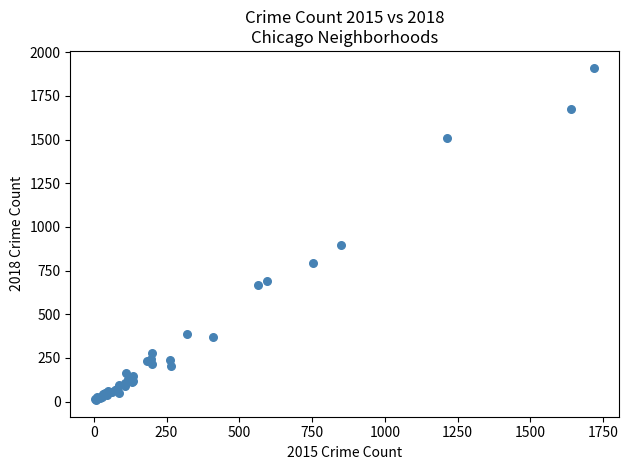

What Y value in the scatter plot is closest to 960?

898